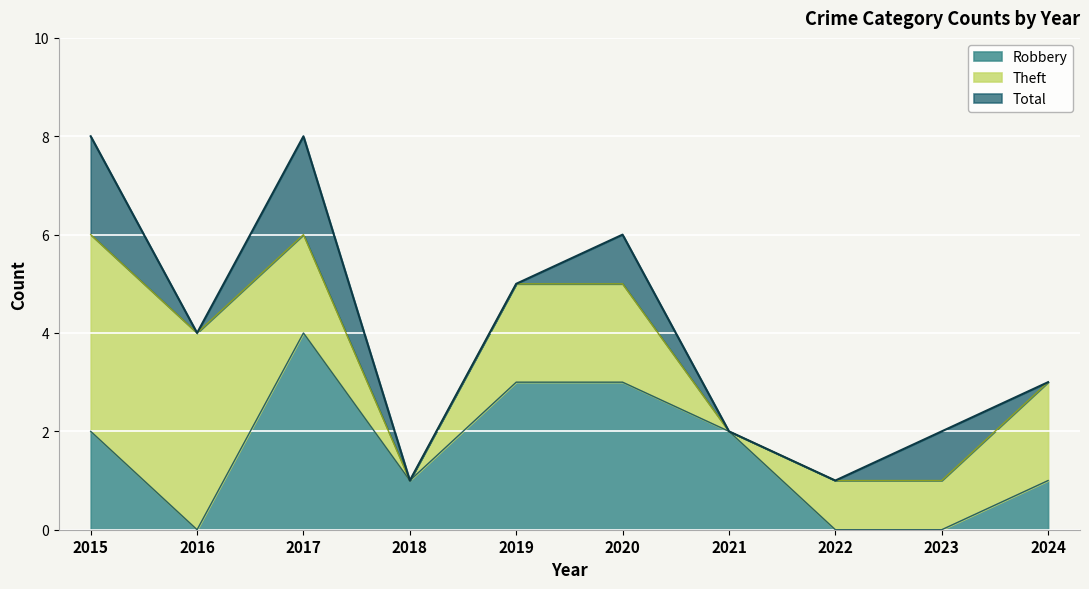

What is the spread (max minus min) of values at 2015?

6